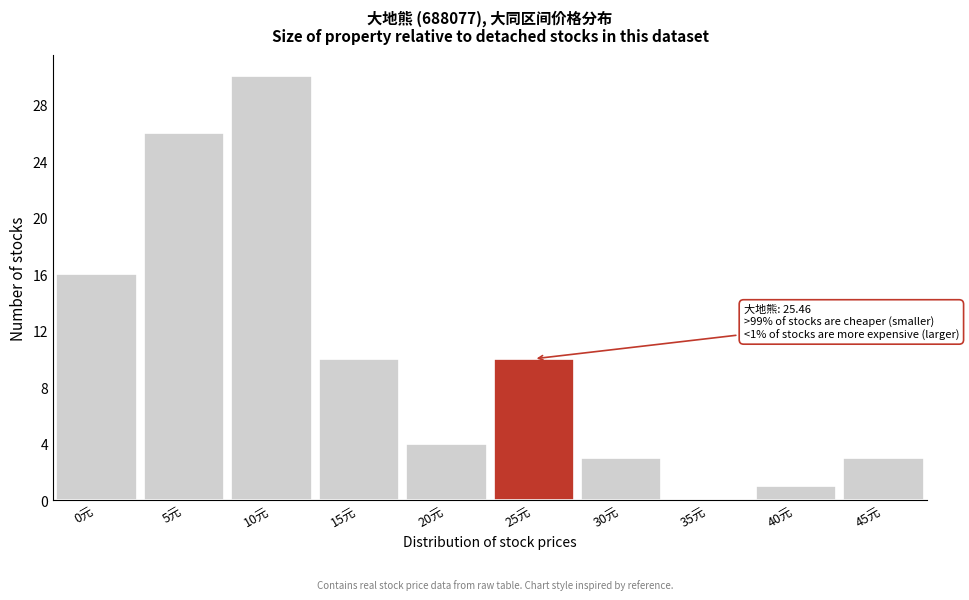

Reading left to right, what are all the values shown in this chart?

0元=16	5元=26	10元=30	15元=10	20元=4	25元=10	30元=3	35元=0	40元=1	45元=3